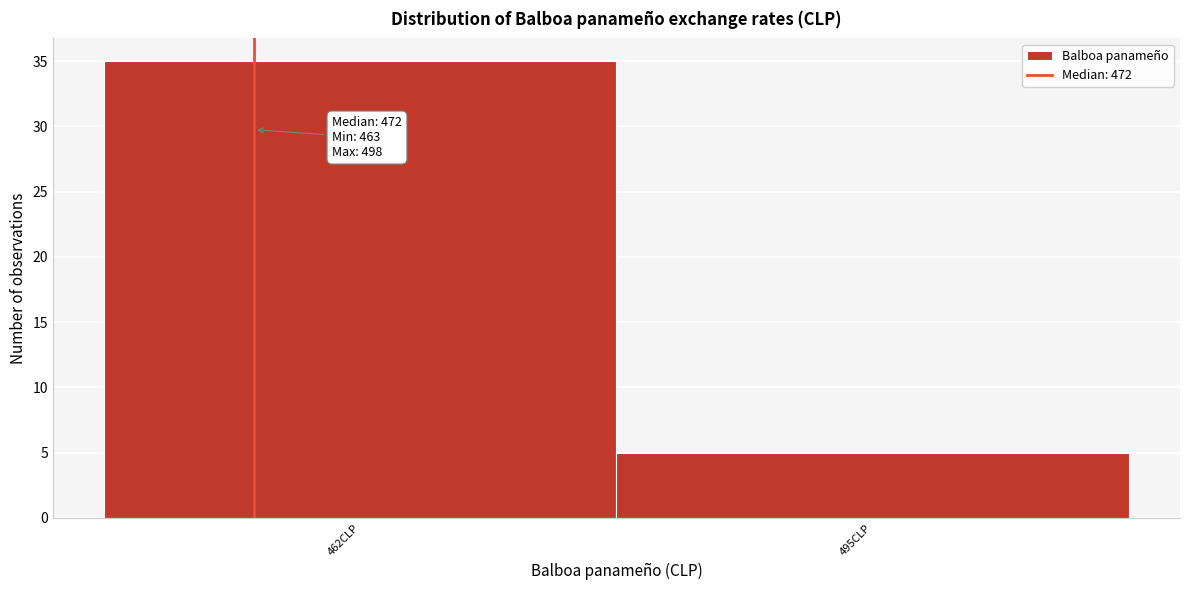

Reading left to right, transcribe all the data shown in this chart.

35	5